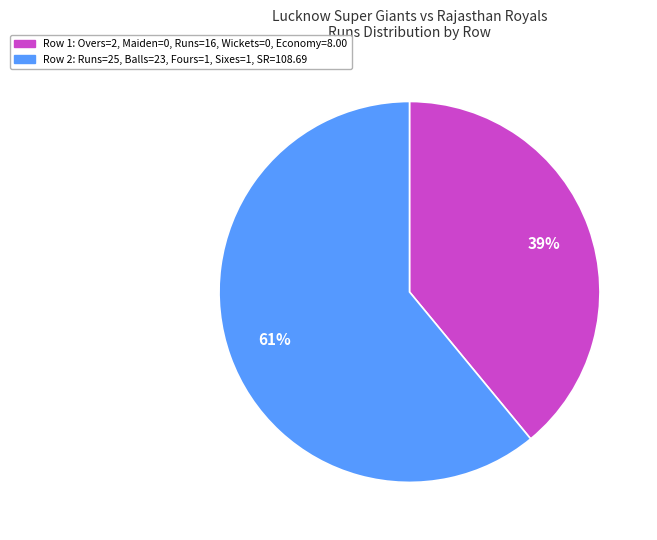

Is there a majority slice in this chart?

Yes